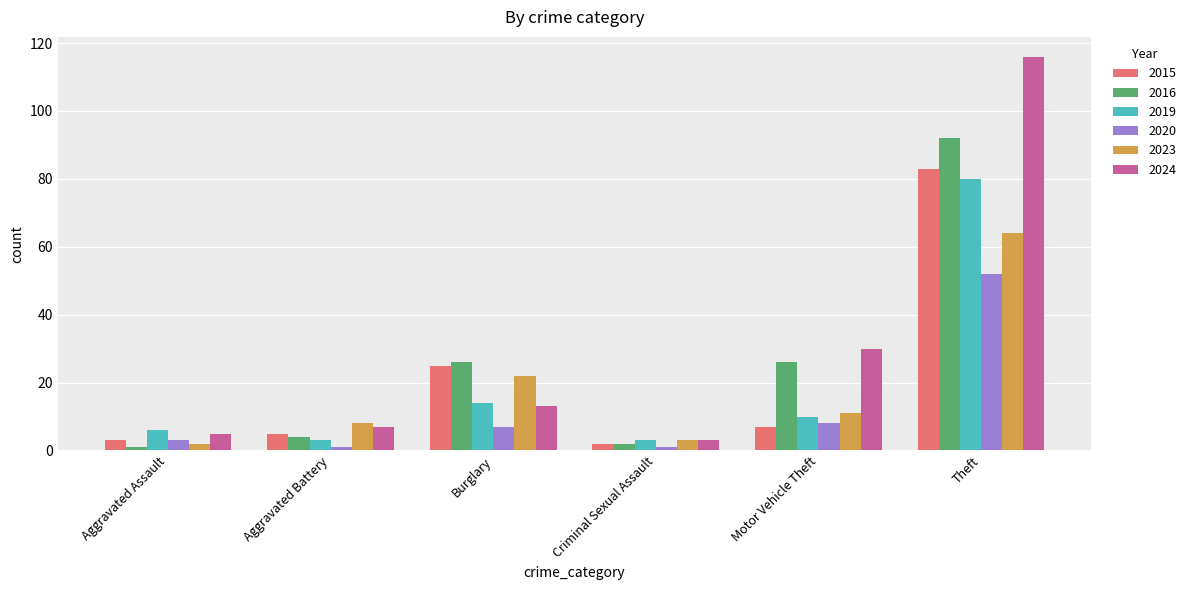

What is the value of the 2020 bar at the 2nd from the left?

1